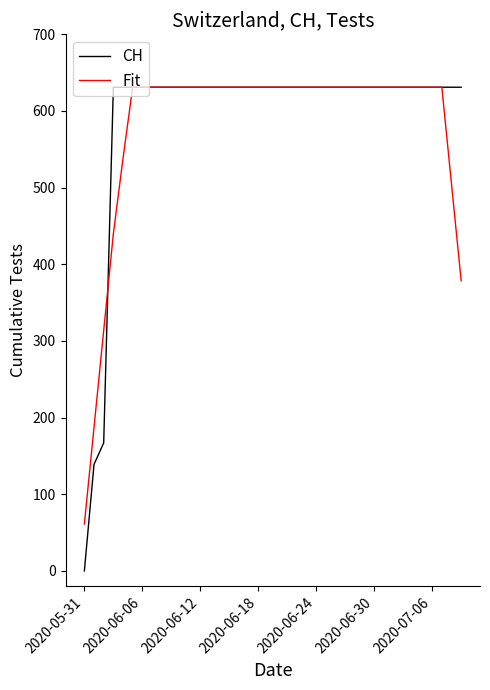

What is the minimum value for Fit?

61.2